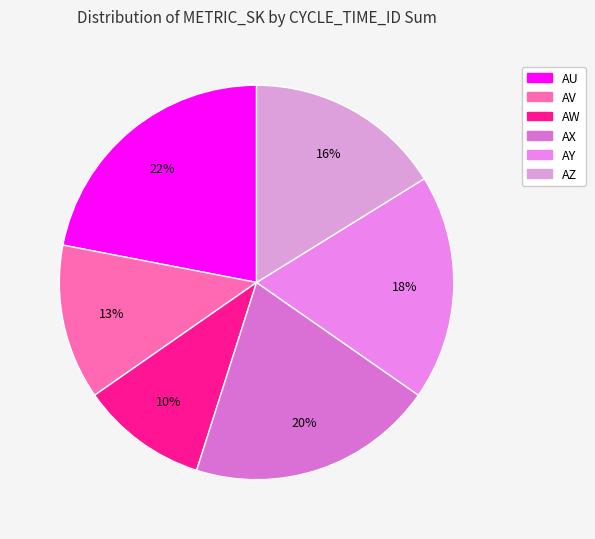

How many slices are in this pie chart?

6